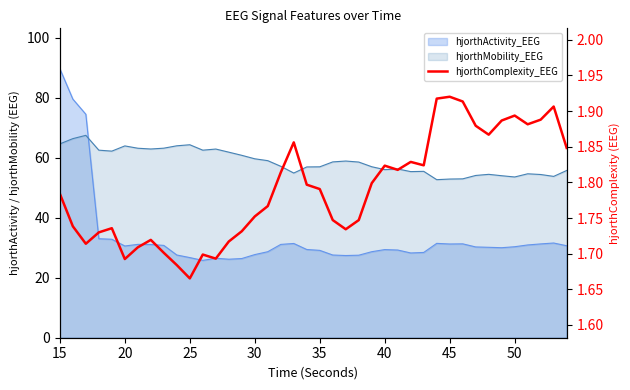

True or false: the data has more than 1 interior local peaks.

True